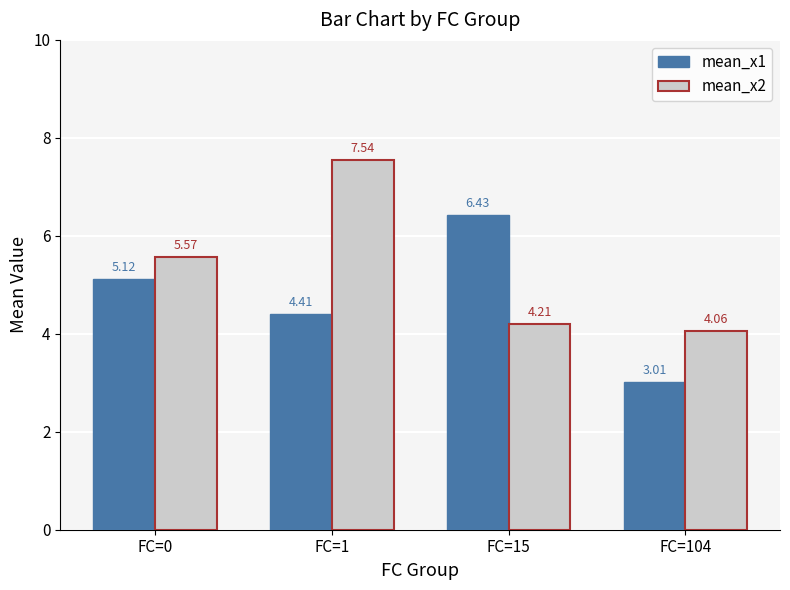

How many data points in mean_x1 are less than 5?

2